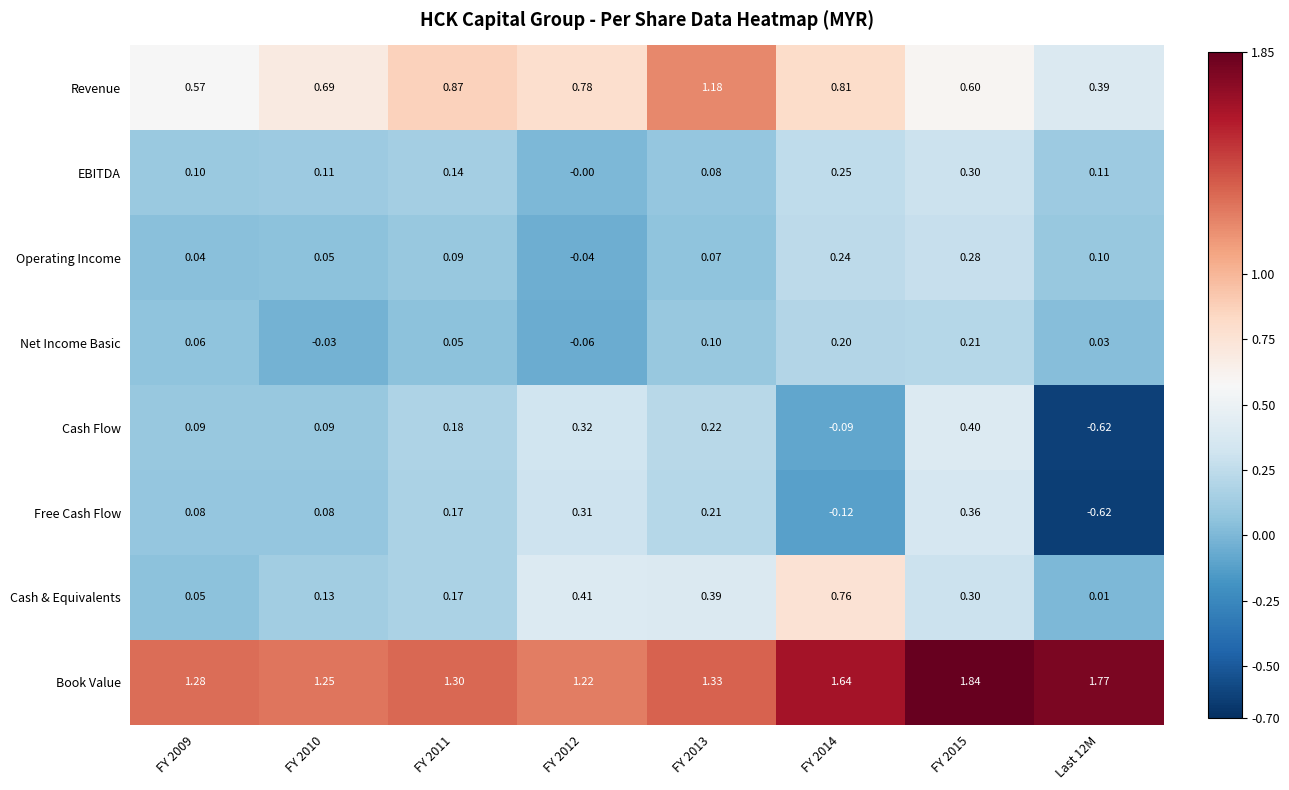

Which series changed the most between FY 2011 and FY 2013?

Revenue